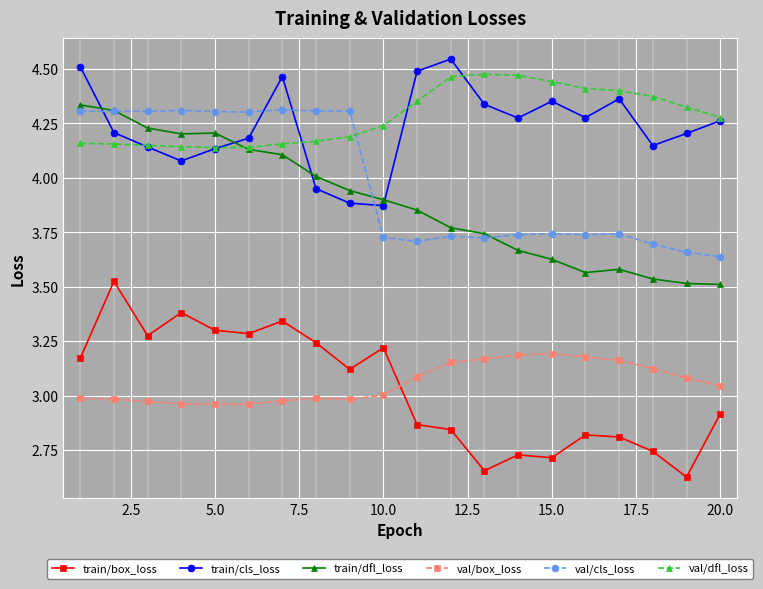

True or false: val/dfl_loss and val/box_loss cross at least once.

False